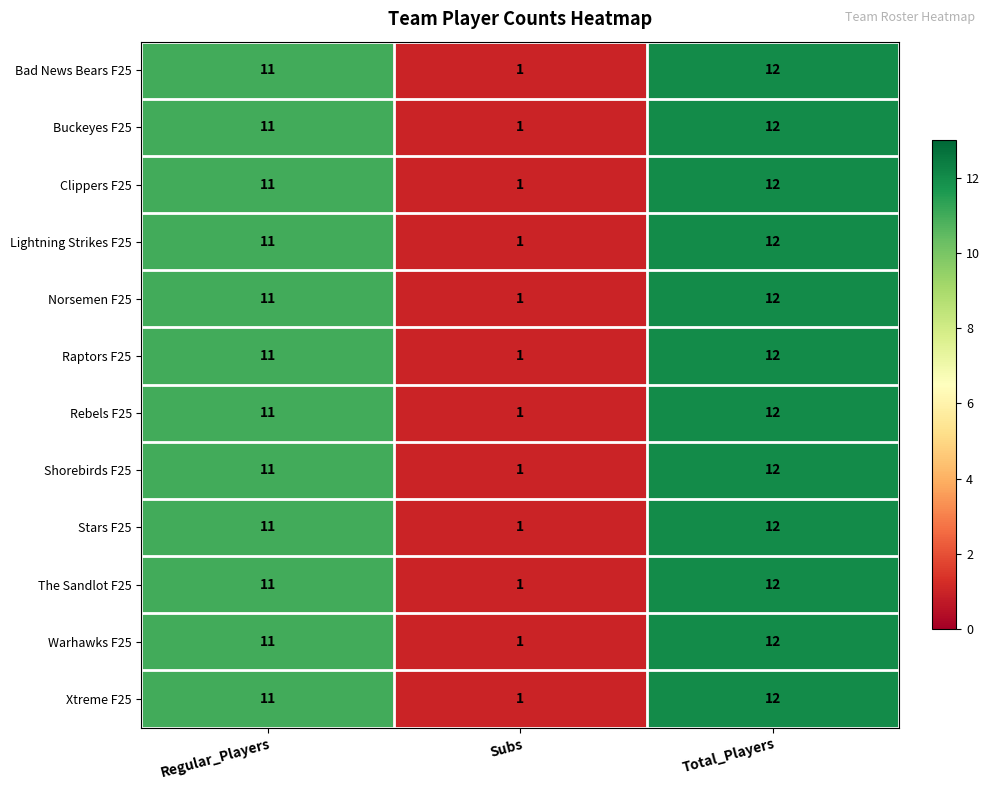

At which category is the sum across all series the highest?

Total_Players